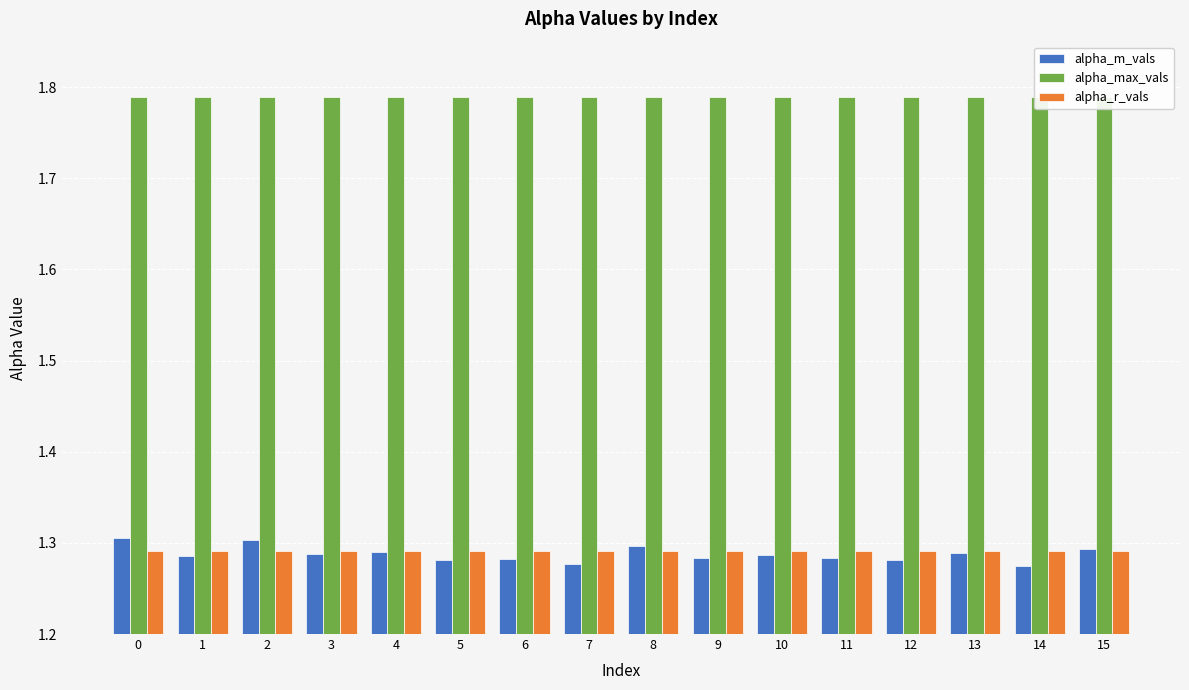

List the series in order of their peak value, highest first.

alpha_max_vals, alpha_m_vals, alpha_r_vals